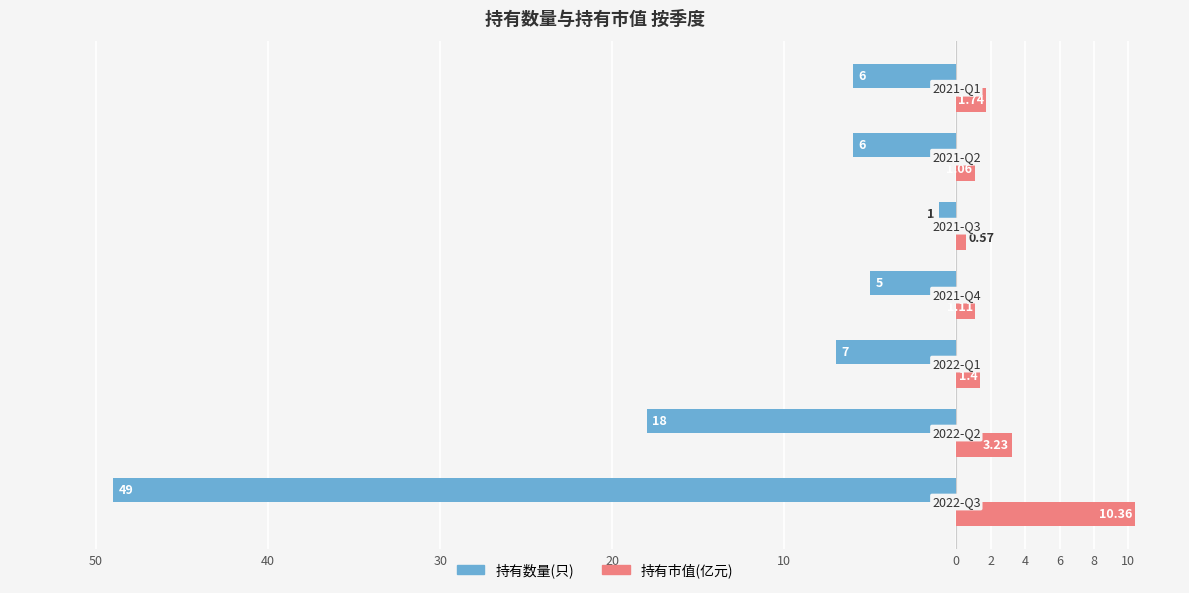

What are all the series names shown in the legend?

持有数量(只), 持有市值(亿元)